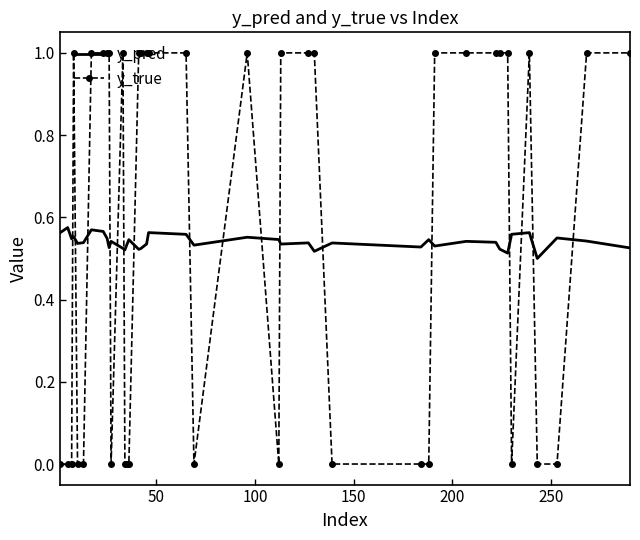

True or false: y_pred and y_true cross at least once.

True